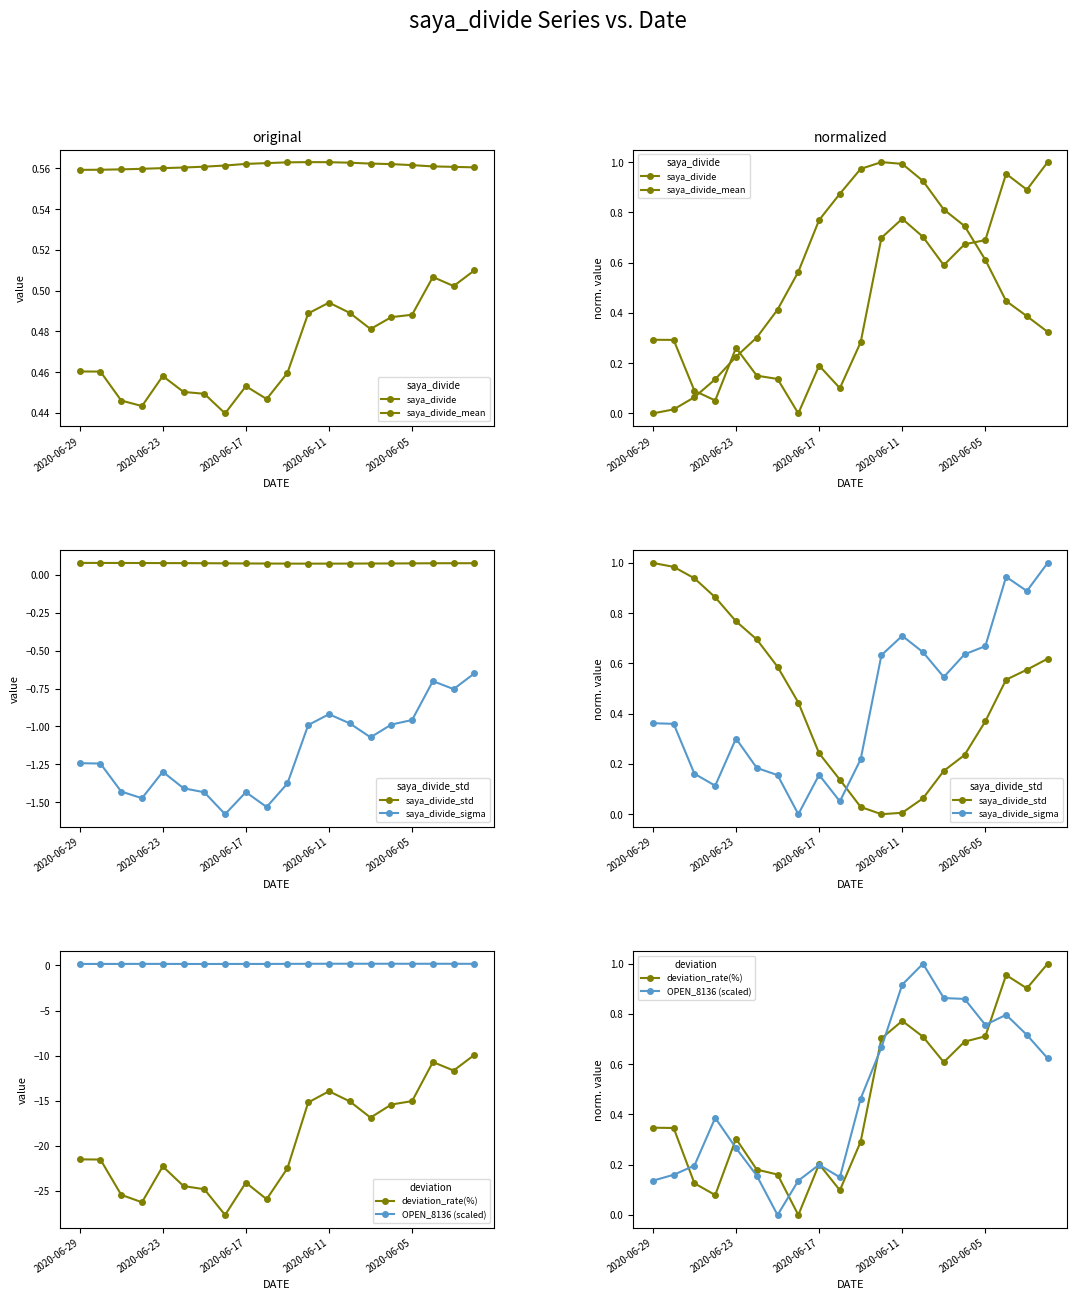

At which category does OPEN_8136 (scaled) reach its first local valley?

6